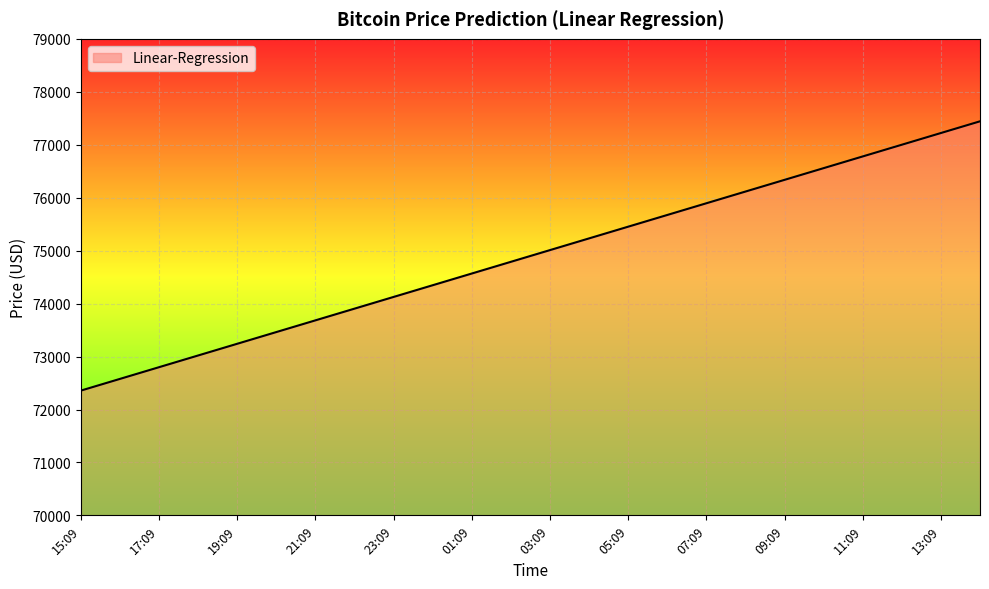

What is the greatest value displayed?

77442.7